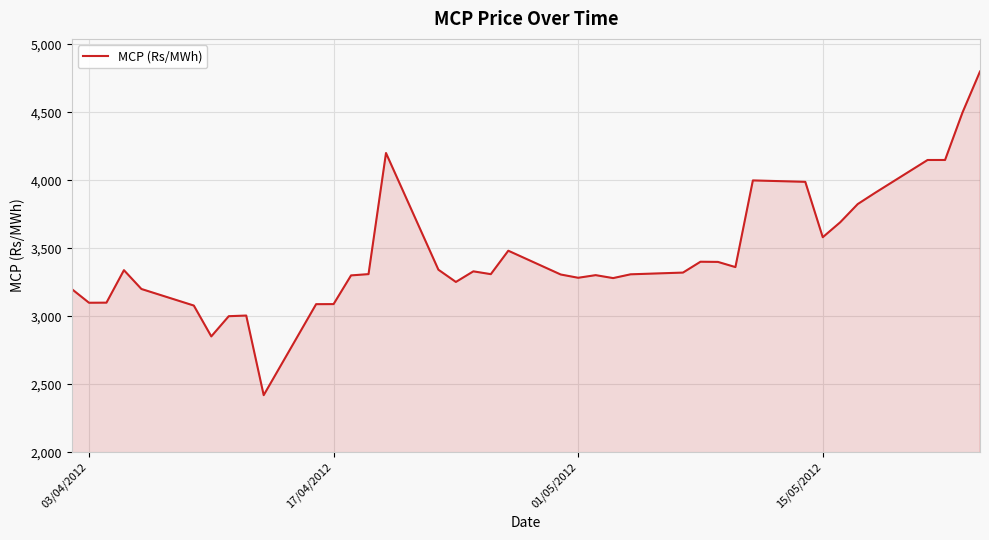

What is the greatest value displayed?

4801.1